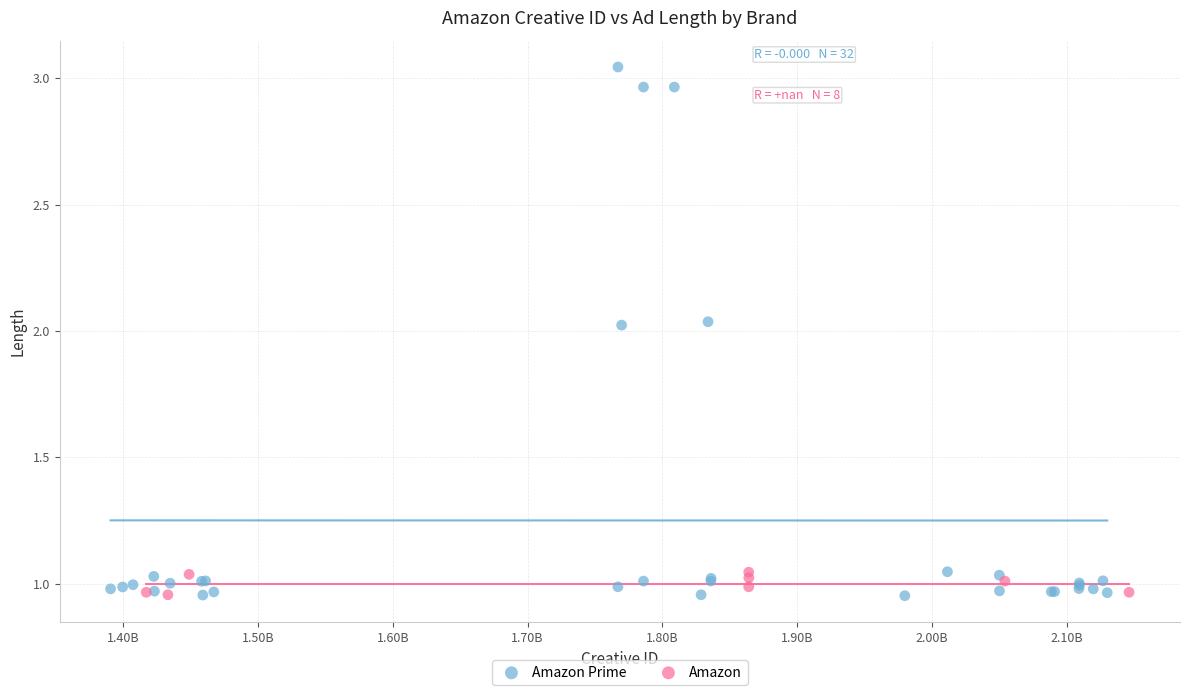

Which series contains the highest Y value?

Amazon Prime